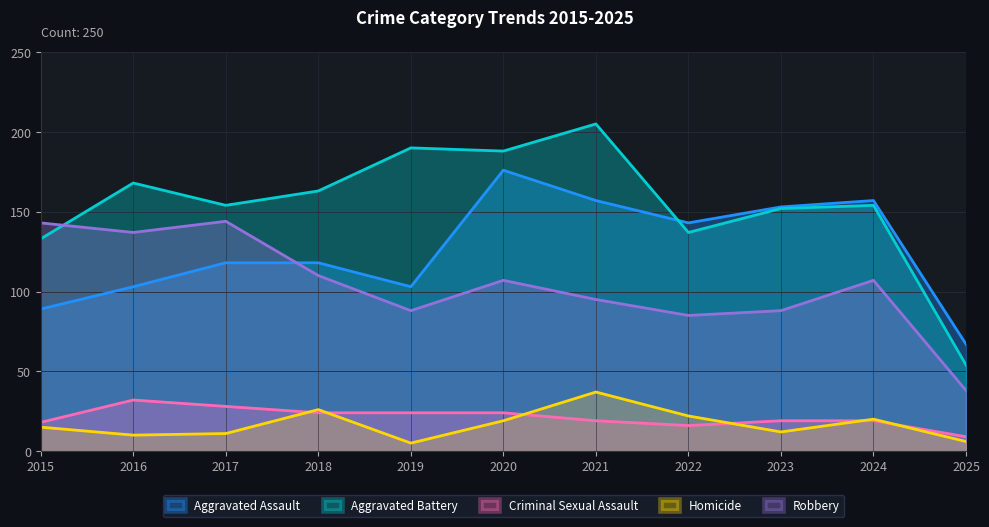

Which series ends up on top after the final intersection of Aggravated Assault and Aggravated Battery?

Aggravated Assault